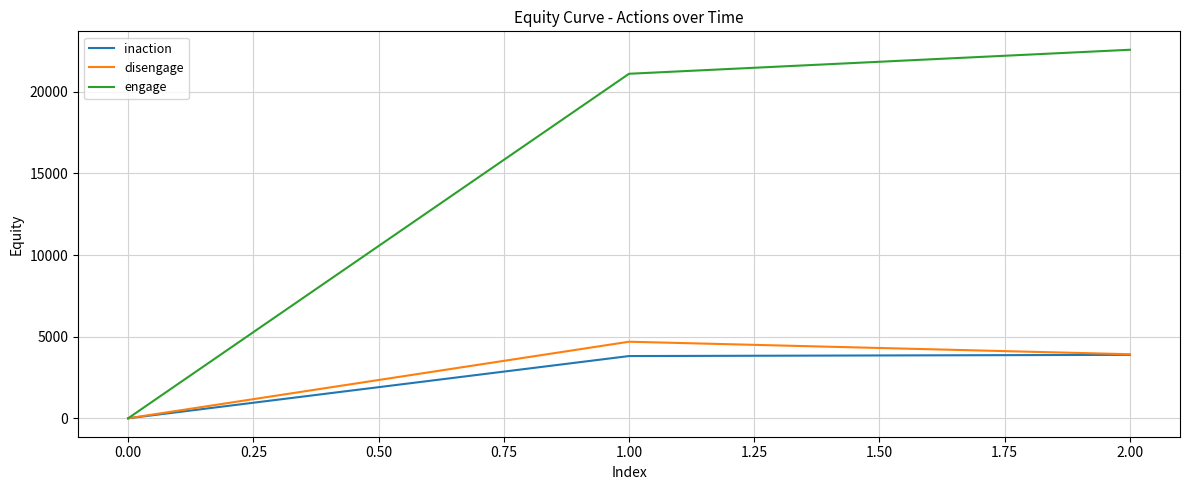

What is the maximum value for disengage?

4691